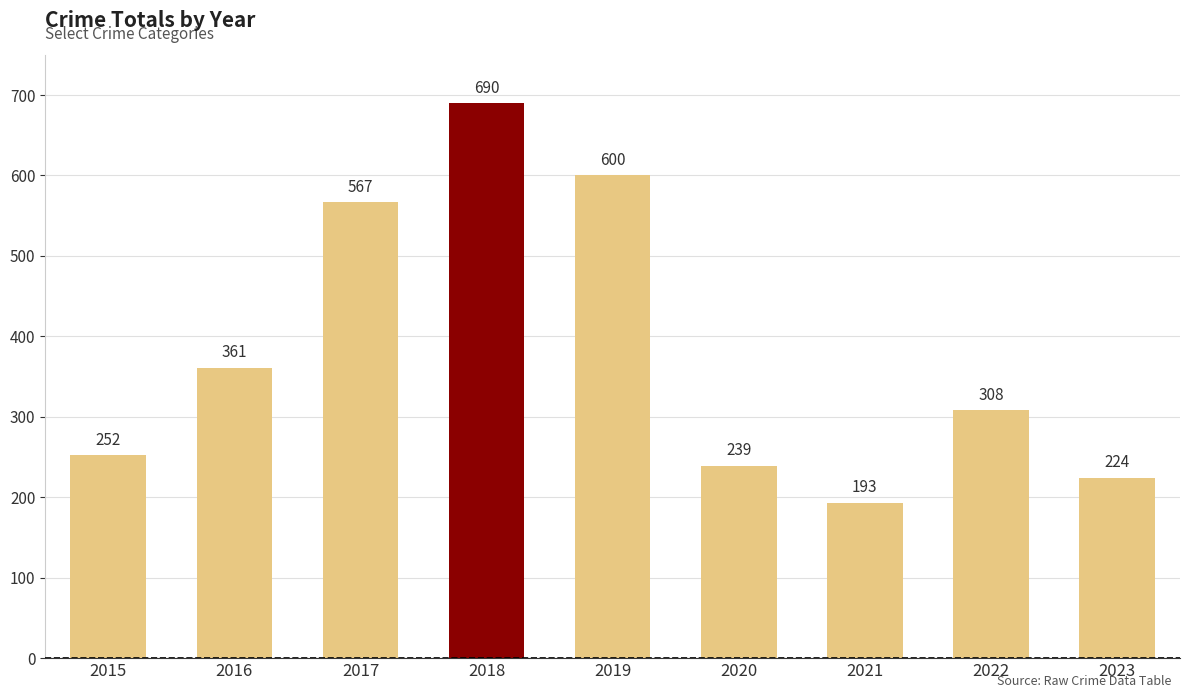

Between 2021 and 2022, which is larger?

2022